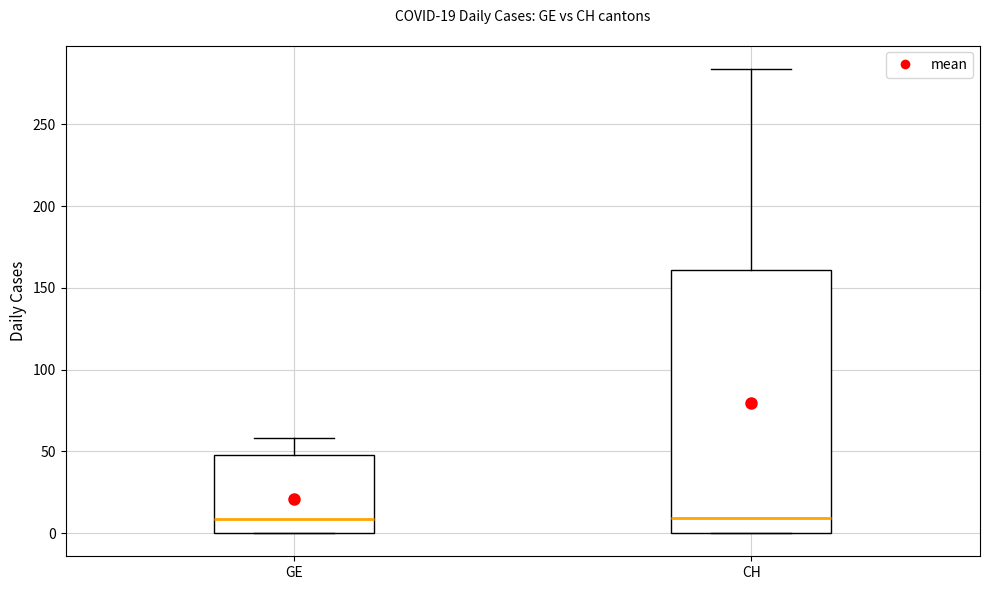

Comparing the boxes themselves (not the whiskers), which one is the tallest?

CH